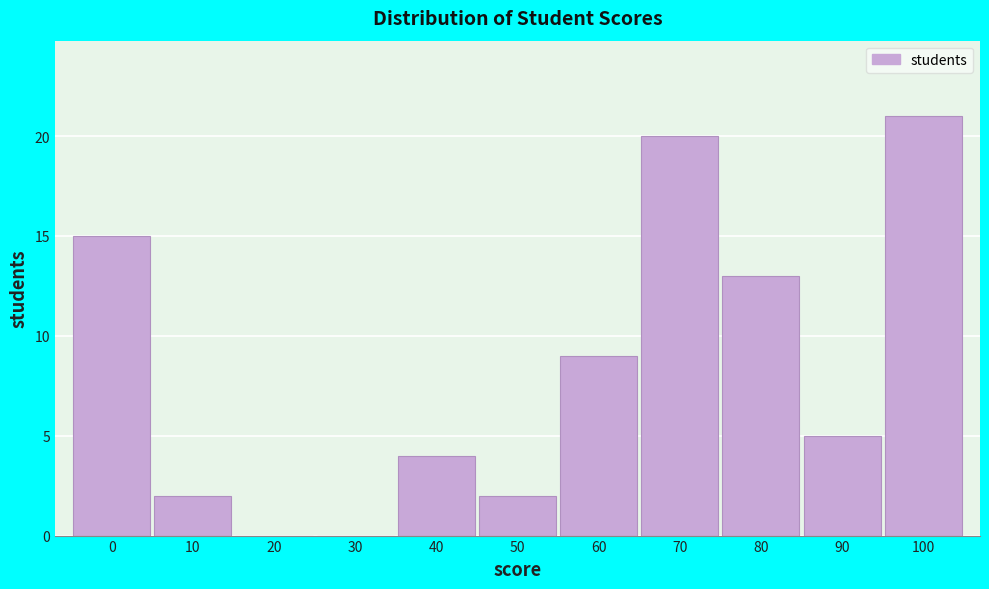

Reading left to right, what are all the values shown in this chart?

0=15	10=2	20=0	30=0	40=4	50=2	60=9	70=20	80=13	90=5	100=21